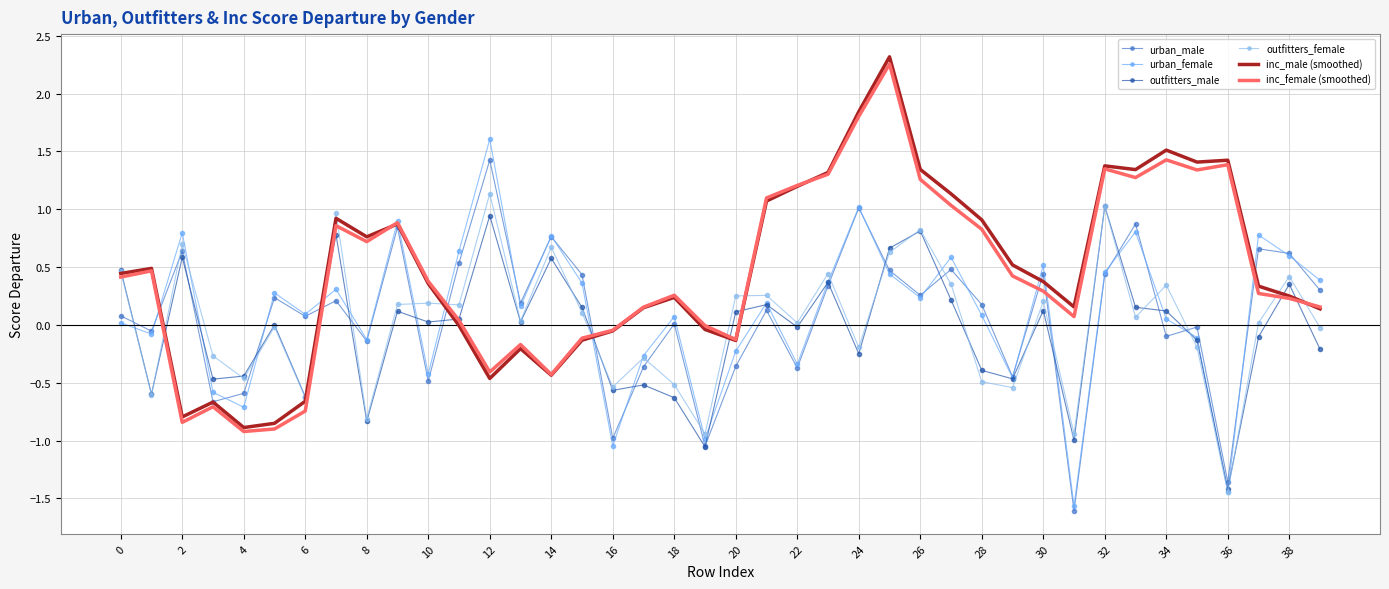

True or false: inc_female (smoothed) and outfitters_male intersect in this chart.

True